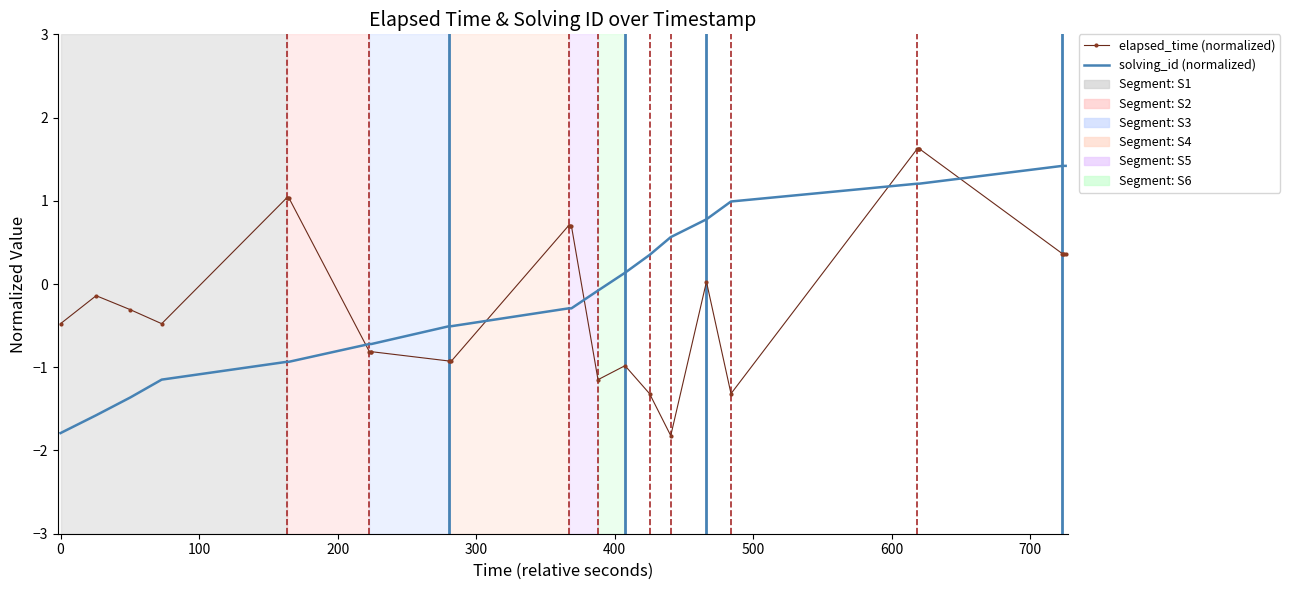

What is the minimum value shown in the chart?

-1.8